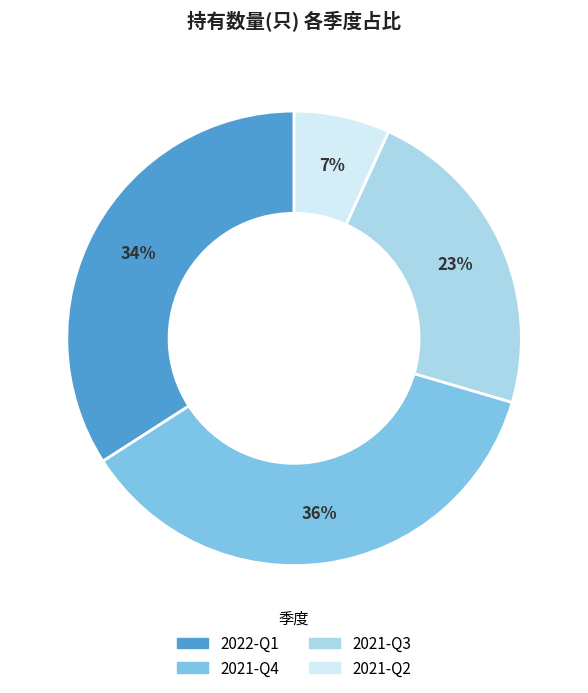

Does 2021-Q2 account for over 50% of the chart?

No